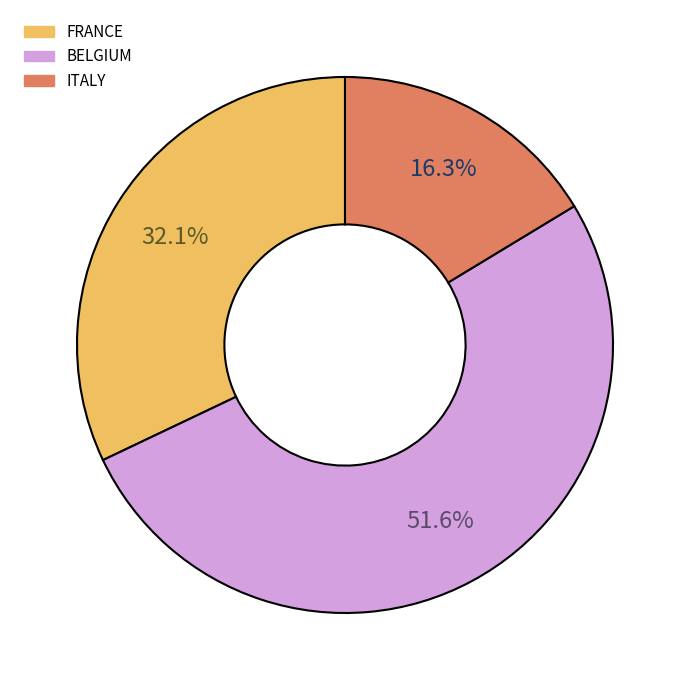

Is it true that FRANCE is 22% of the pie?

False